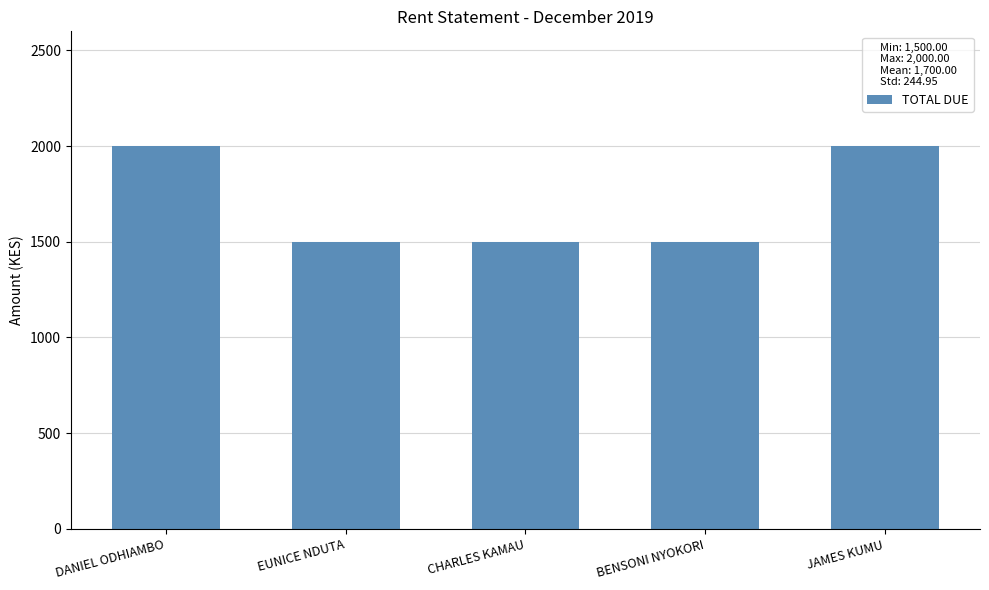

How many bars are there in total?

5